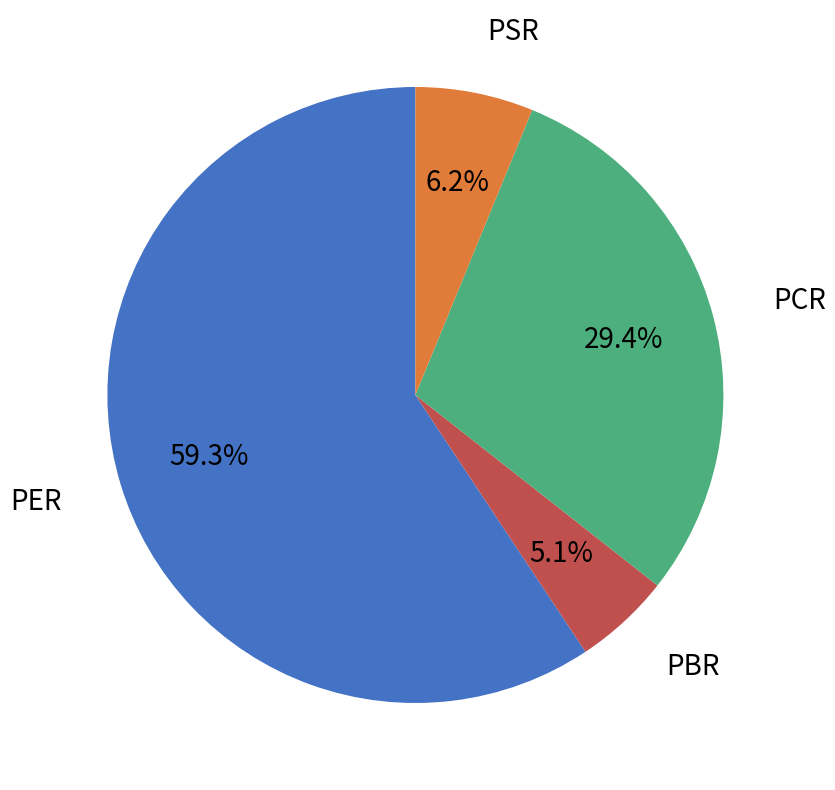

The PBR slice represents 5% of the pie. True or false?

True